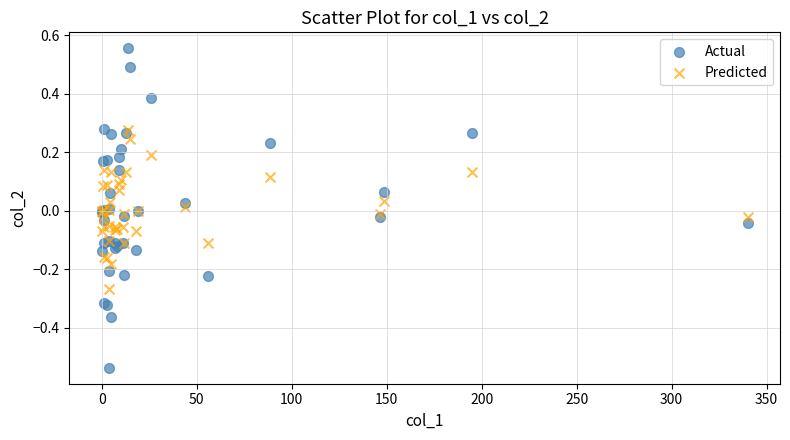

Which series reaches the minimum Y coordinate?

Actual